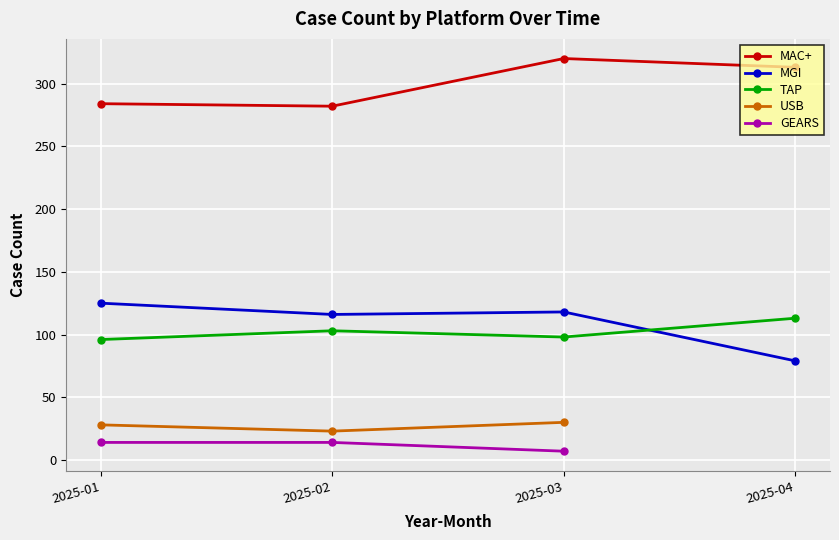

What is the difference between the maximum and minimum values in the MGI series?

46